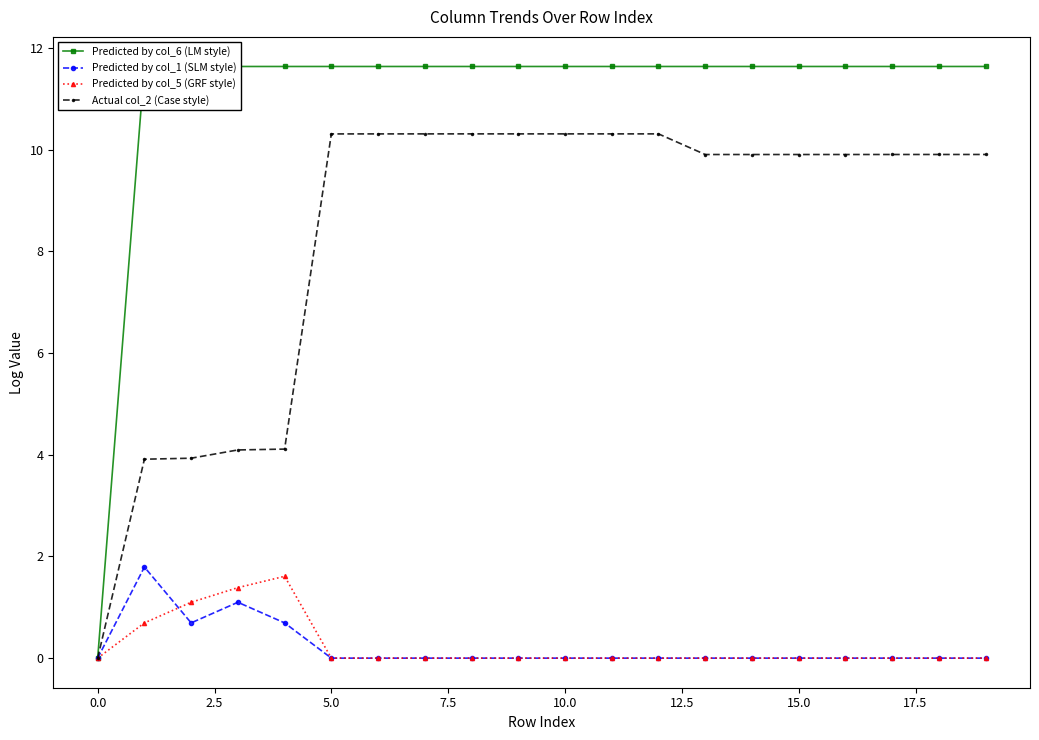

True or false: Predicted by col_1 (SLM style) has more than 1 interior local peaks.

True